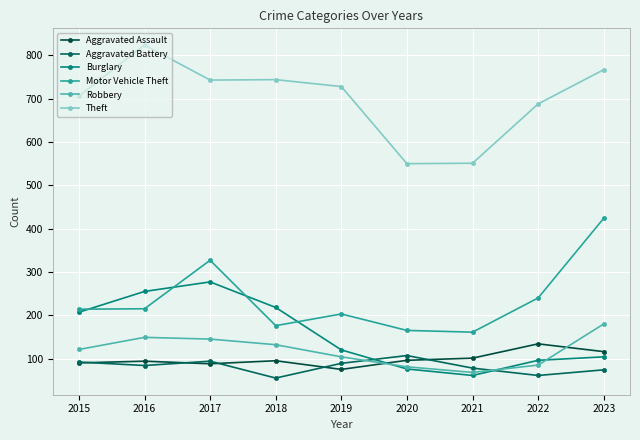

At which category is the sum across all series the highest?

2017